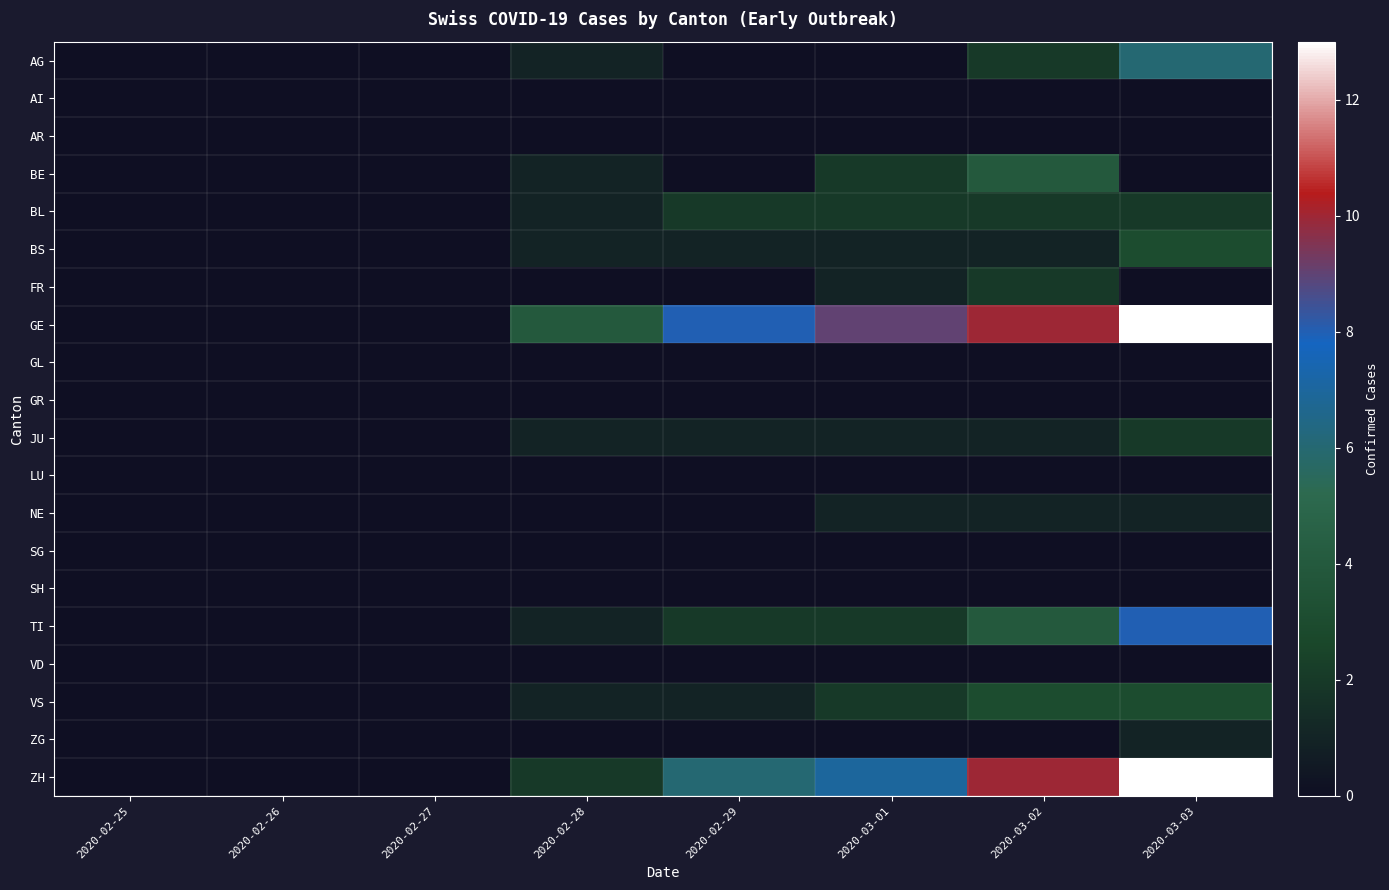

Reading left to right, transcribe all the data shown in this chart.

AG: 2020-02-25=0	2020-02-26=0	2020-02-27=0	2020-02-28=1	2020-02-29=0	2020-03-01=0	2020-03-02=2	2020-03-03=6
AI: 2020-02-25=0	2020-02-26=0	2020-02-27=0	2020-02-28=0	2020-02-29=0	2020-03-01=0	2020-03-02=0	2020-03-03=0
AR: 2020-02-25=0	2020-02-26=0	2020-02-27=0	2020-02-28=0	2020-02-29=0	2020-03-01=0	2020-03-02=0	2020-03-03=0
BE: 2020-02-25=0	2020-02-26=0	2020-02-27=0	2020-02-28=1	2020-02-29=0	2020-03-01=2	2020-03-02=4	2020-03-03=0
BL: 2020-02-25=0	2020-02-26=0	2020-02-27=0	2020-02-28=1	2020-02-29=2	2020-03-01=2	2020-03-02=2	2020-03-03=2
BS: 2020-02-25=0	2020-02-26=0	2020-02-27=0	2020-02-28=1	2020-02-29=1	2020-03-01=1	2020-03-02=1	2020-03-03=3
FR: 2020-02-25=0	2020-02-26=0	2020-02-27=0	2020-02-28=0	2020-02-29=0	2020-03-01=1	2020-03-02=2	2020-03-03=0
GE: 2020-02-25=0	2020-02-26=0	2020-02-27=0	2020-02-28=4	2020-02-29=8	2020-03-01=9	2020-03-02=10	2020-03-03=13
GL: 2020-02-25=0	2020-02-26=0	2020-02-27=0	2020-02-28=0	2020-02-29=0	2020-03-01=0	2020-03-02=0	2020-03-03=0
GR: 2020-02-25=0	2020-02-26=0	2020-02-27=0	2020-02-28=0	2020-02-29=0	2020-03-01=0	2020-03-02=0	2020-03-03=0
JU: 2020-02-25=0	2020-02-26=0	2020-02-27=0	2020-02-28=1	2020-02-29=1	2020-03-01=1	2020-03-02=1	2020-03-03=2
LU: 2020-02-25=0	2020-02-26=0	2020-02-27=0	2020-02-28=0	2020-02-29=0	2020-03-01=0	2020-03-02=0	2020-03-03=0
NE: 2020-02-25=0	2020-02-26=0	2020-02-27=0	2020-02-28=0	2020-02-29=0	2020-03-01=1	2020-03-02=1	2020-03-03=1
SG: 2020-02-25=0	2020-02-26=0	2020-02-27=0	2020-02-28=0	2020-02-29=0	2020-03-01=0	2020-03-02=0	2020-03-03=0
SH: 2020-02-25=0	2020-02-26=0	2020-02-27=0	2020-02-28=0	2020-02-29=0	2020-03-01=0	2020-03-02=0	2020-03-03=0
TI: 2020-02-25=0	2020-02-26=0	2020-02-27=0	2020-02-28=1	2020-02-29=2	2020-03-01=2	2020-03-02=4	2020-03-03=8
VD: 2020-02-25=0	2020-02-26=0	2020-02-27=0	2020-02-28=0	2020-02-29=0	2020-03-01=0	2020-03-02=0	2020-03-03=0
VS: 2020-02-25=0	2020-02-26=0	2020-02-27=0	2020-02-28=1	2020-02-29=1	2020-03-01=2	2020-03-02=3	2020-03-03=3
ZG: 2020-02-25=0	2020-02-26=0	2020-02-27=0	2020-02-28=0	2020-02-29=0	2020-03-01=0	2020-03-02=0	2020-03-03=1
ZH: 2020-02-25=0	2020-02-26=0	2020-02-27=0	2020-02-28=2	2020-02-29=6	2020-03-01=7	2020-03-02=10	2020-03-03=13